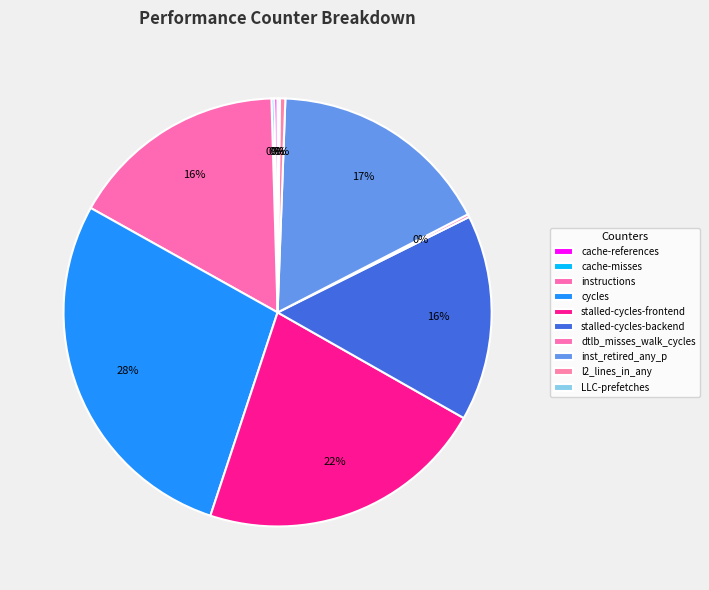

What is the largest slice in the pie chart?

cycles